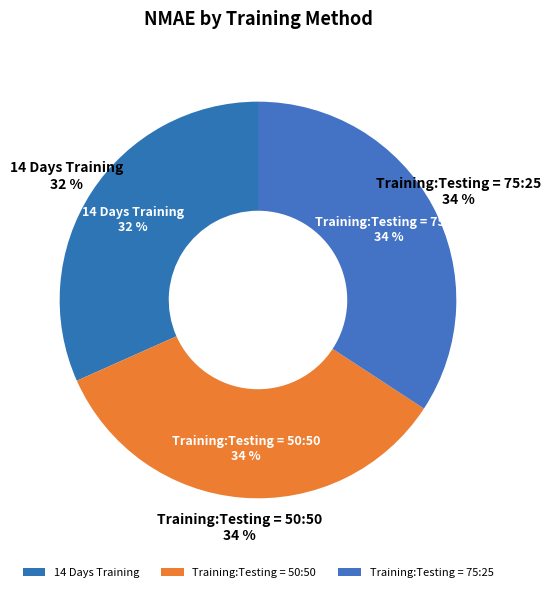

Which slice is the largest?

Training:Testing = 75:25